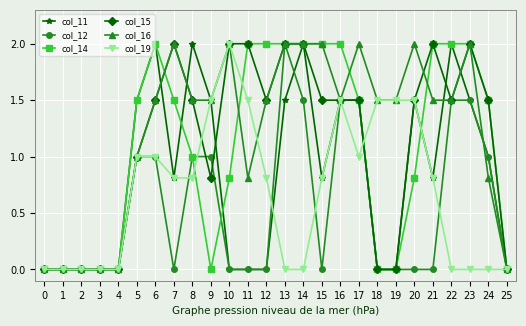

How many lines are shown in the chart?

6